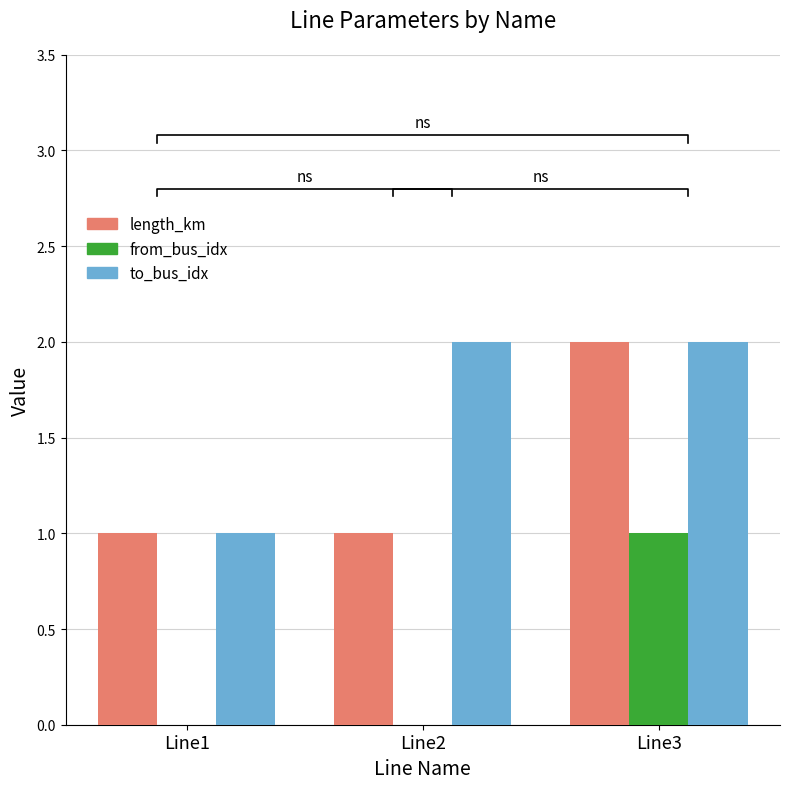

Rank the series at Line2 from highest to lowest value.

to_bus_idx, length_km, from_bus_idx